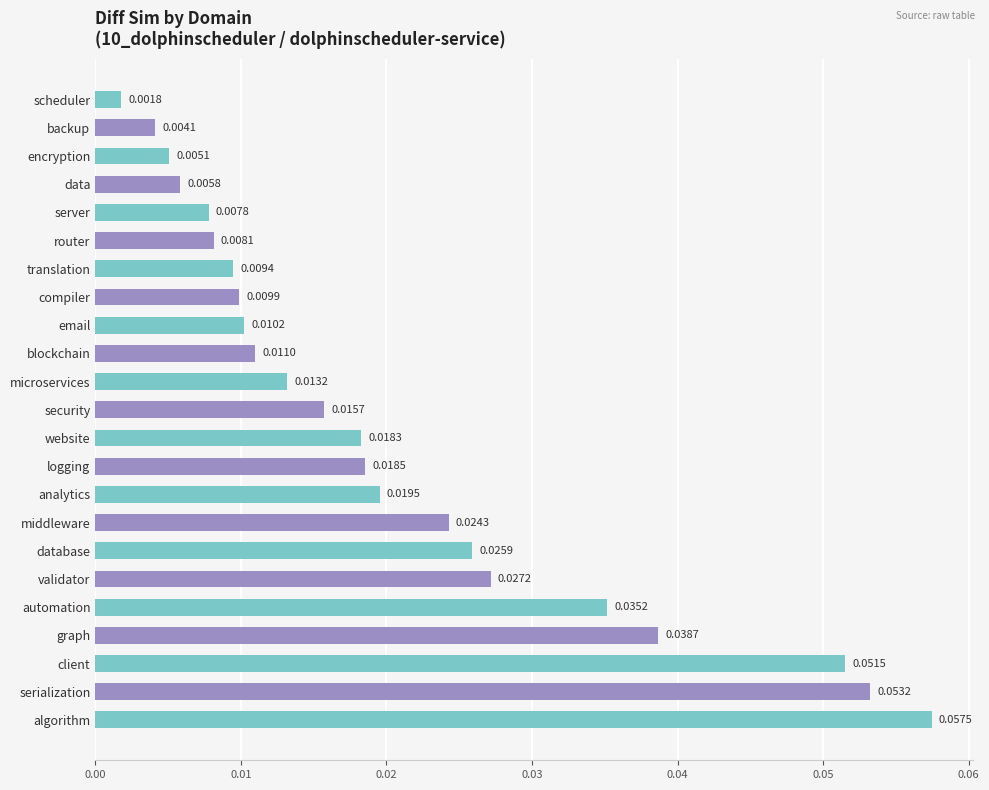

Rank the categories by value from highest to lowest.

algorithm, serialization, client, graph, automation, validator, database, middleware, analytics, logging, website, security, microservices, blockchain, email, compiler, translation, router, server, data, encryption, backup, scheduler